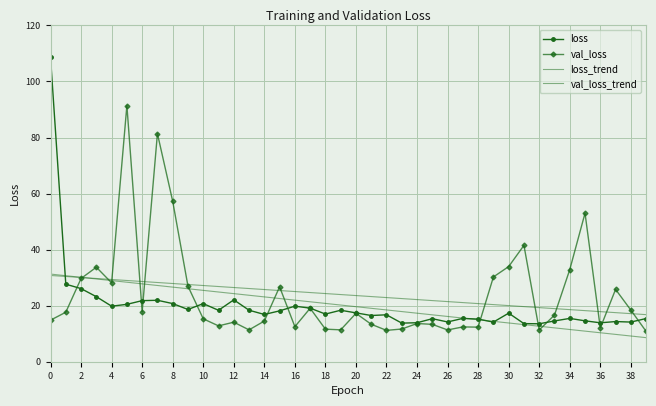

What is the label of the 2nd point from the left?

2